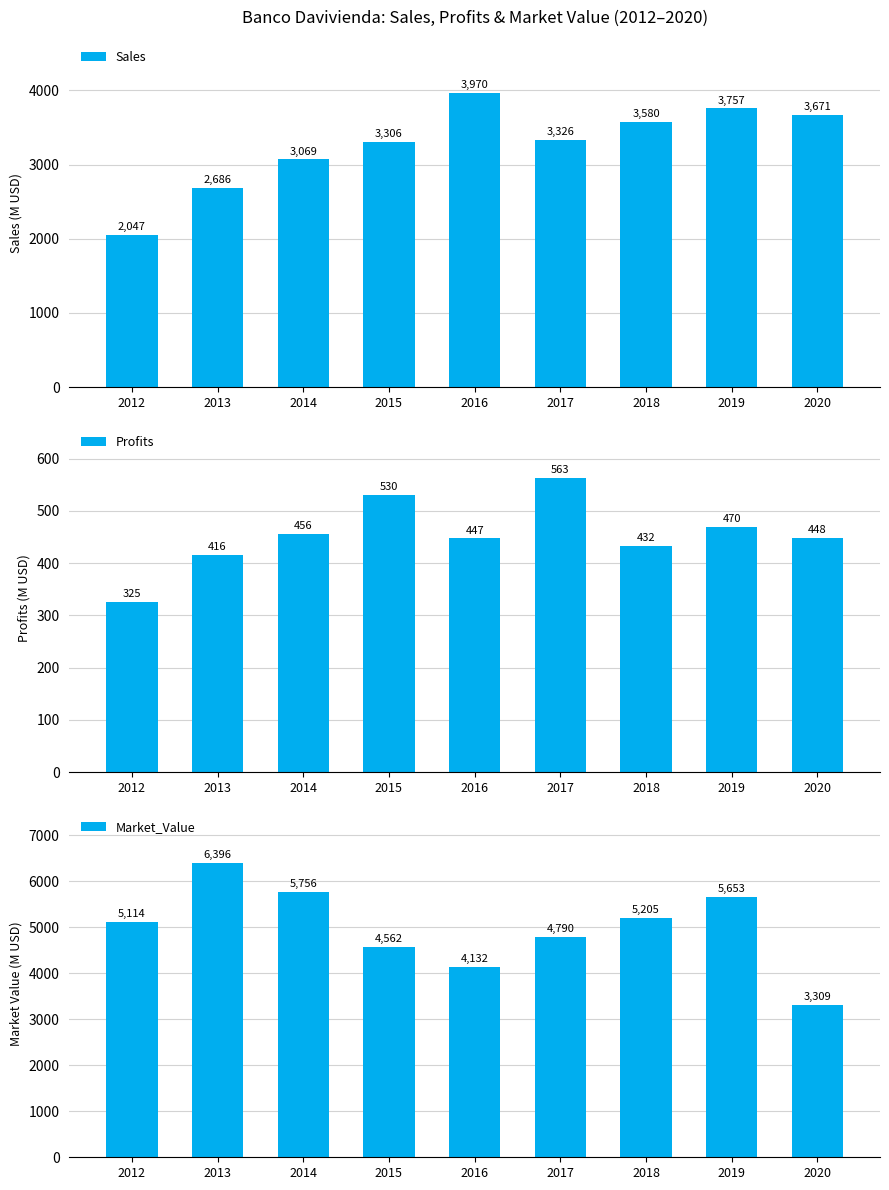

Count the number of categories in the chart.

9